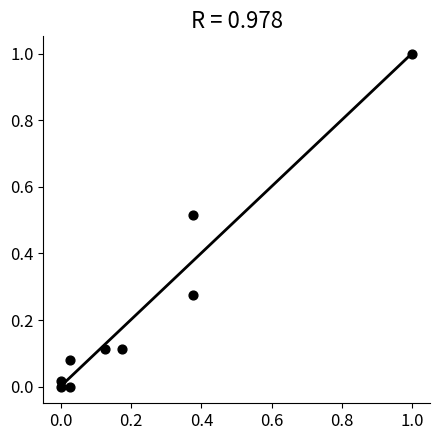

What is the range of Y values (max minus min)?

1.0